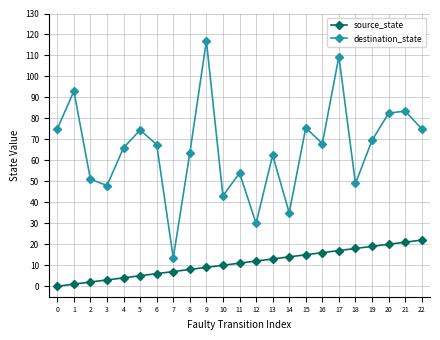

Is the value of source_state at 1 greater than the value of destination_state at 14?

No